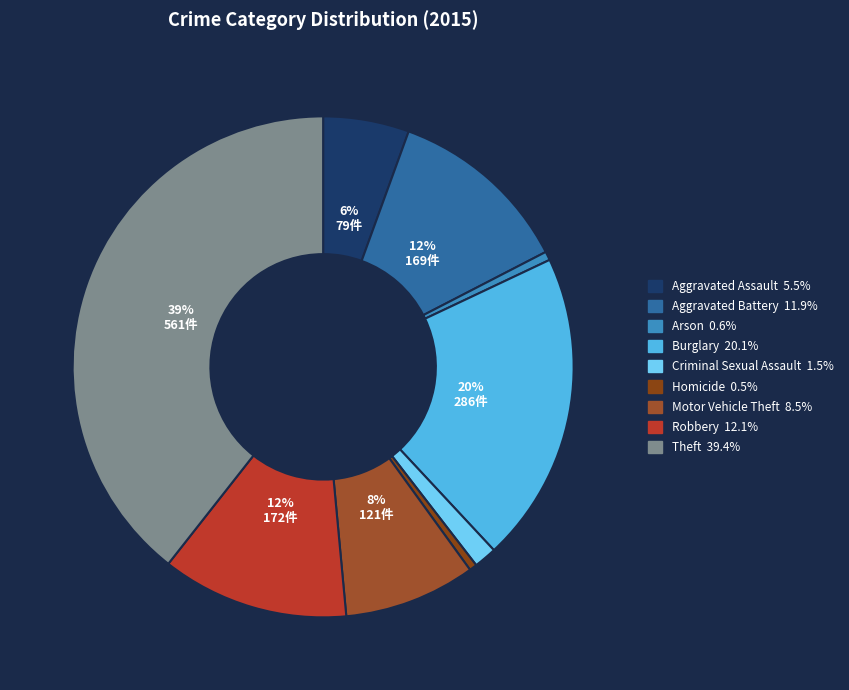

Is there any slice that represents more than half of the pie?

No